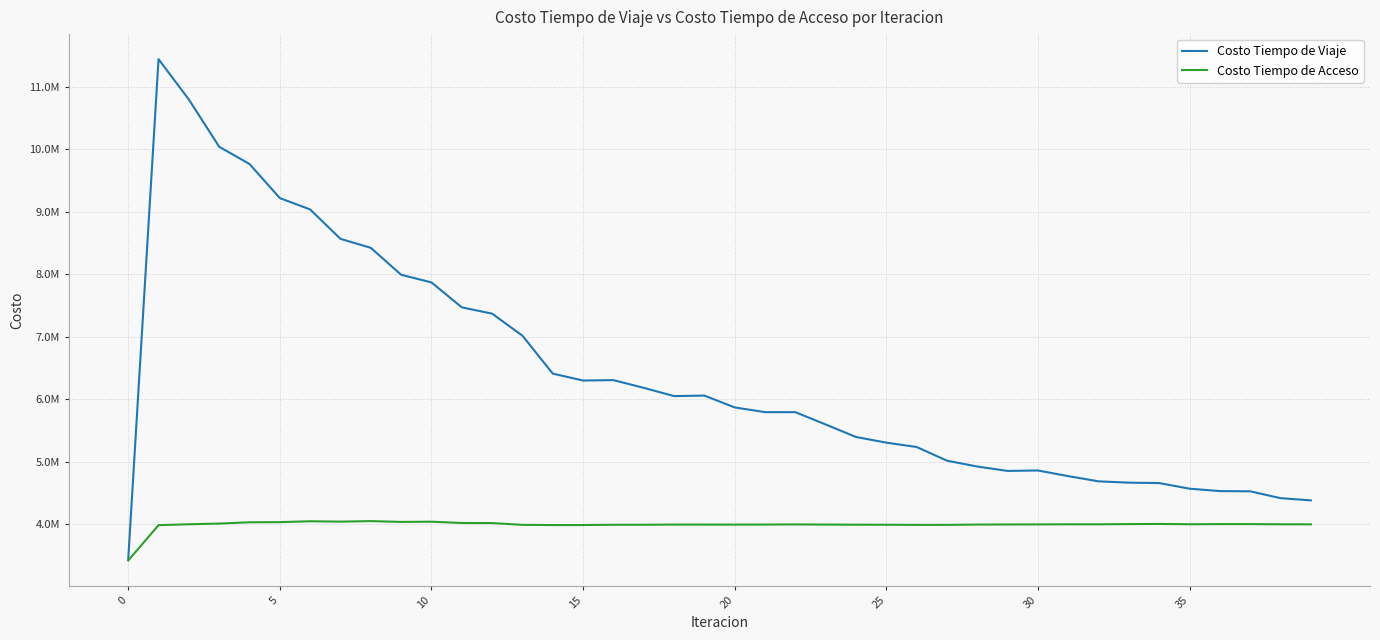

What are all the series names shown in the legend?

Costo Tiempo de Viaje, Costo Tiempo de Acceso